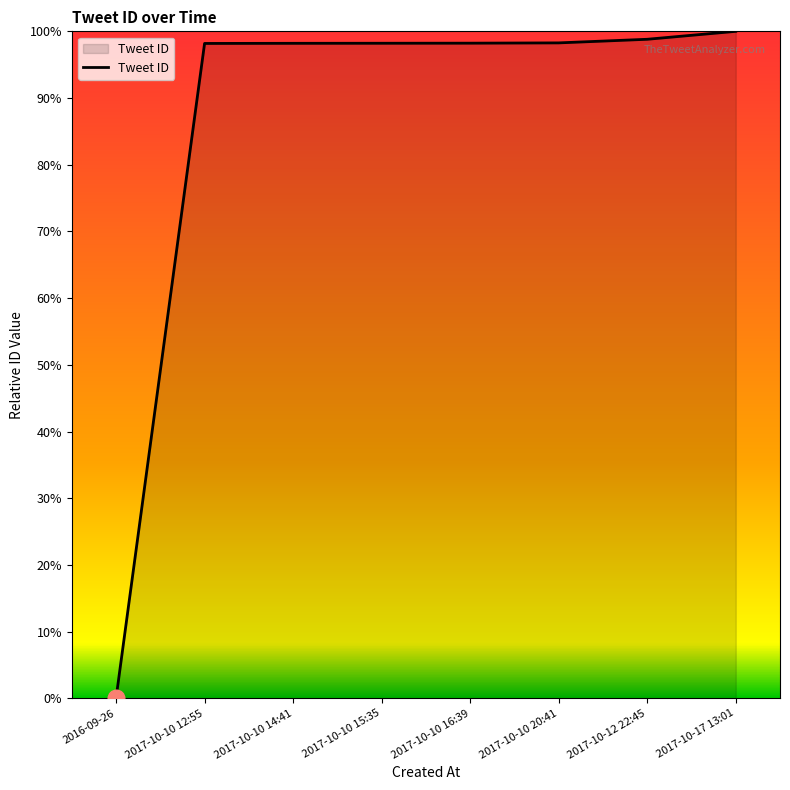

Count the number of values greater than 917791593524006016.

3